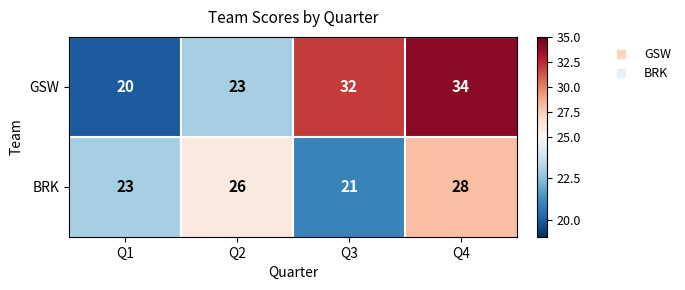

At which category does the chart reach its minimum across all series?

Q1